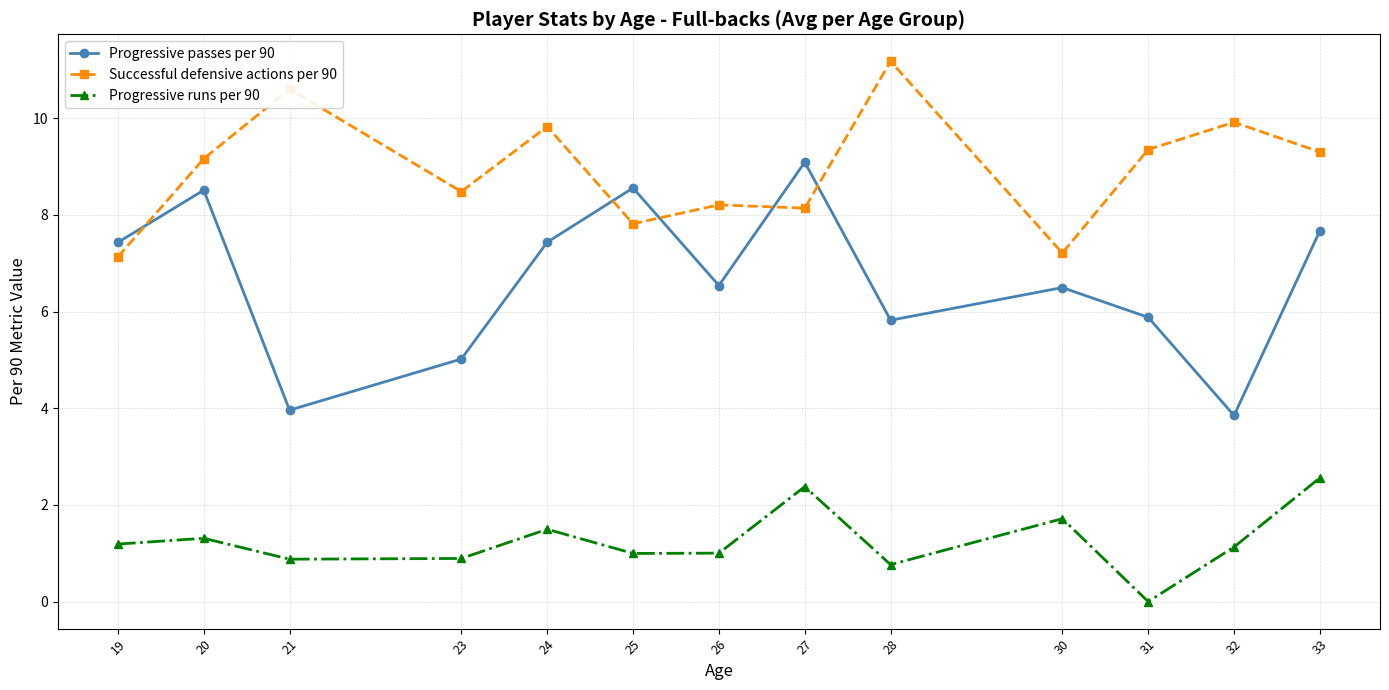

At how many categories does at least one series exceed 9?

8